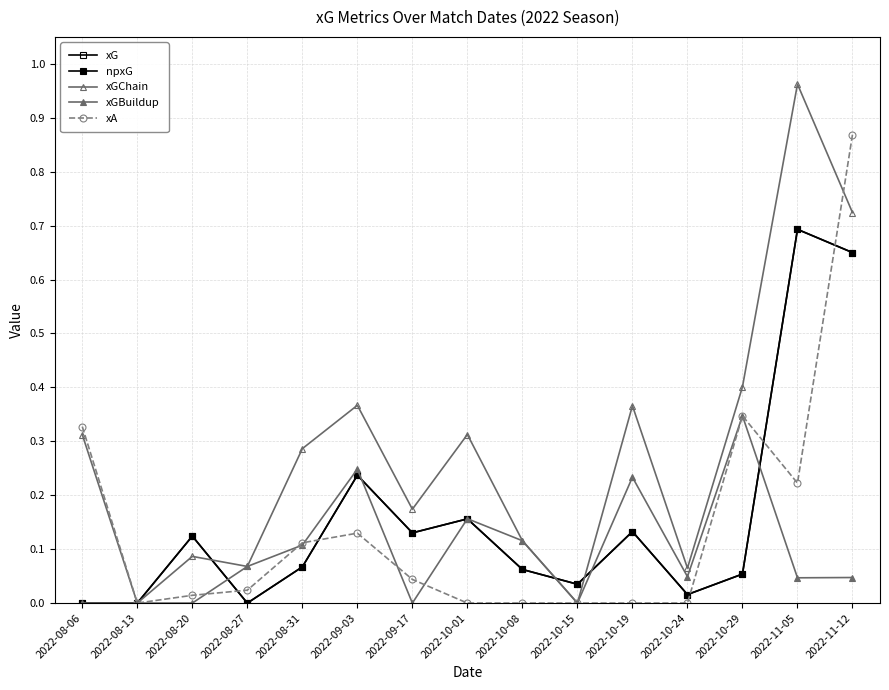

What is the approximate value of xGBuildup at 2022-08-31?

0.1